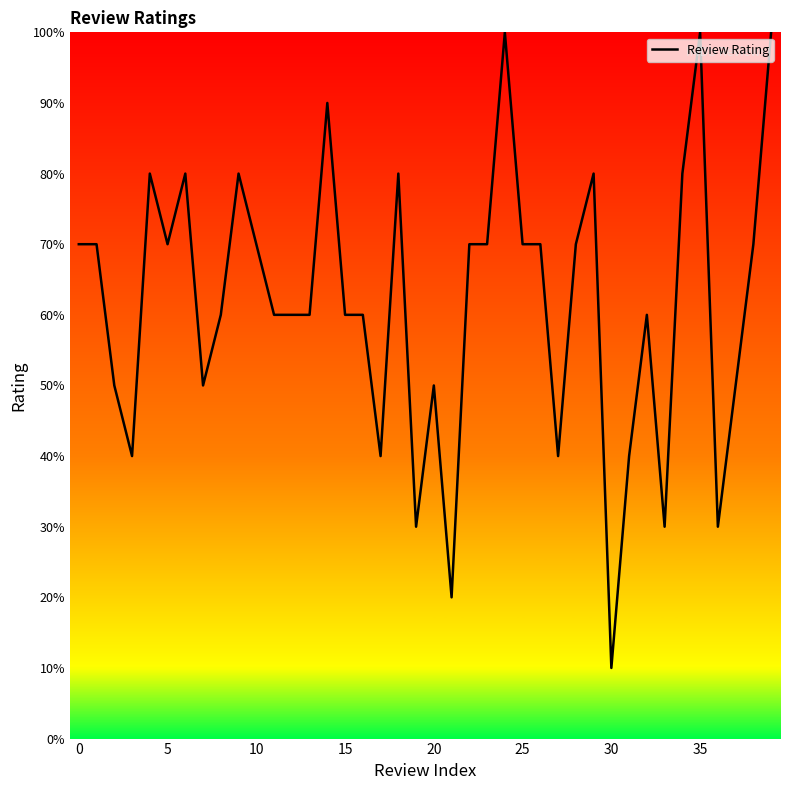

Which category has the lowest value across all series?

30